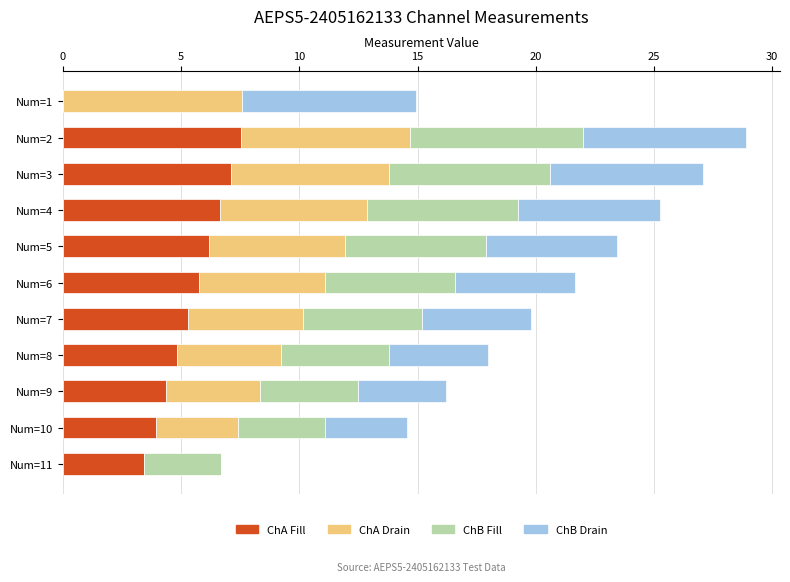

What is the total value across all series at Num=6?

21.7